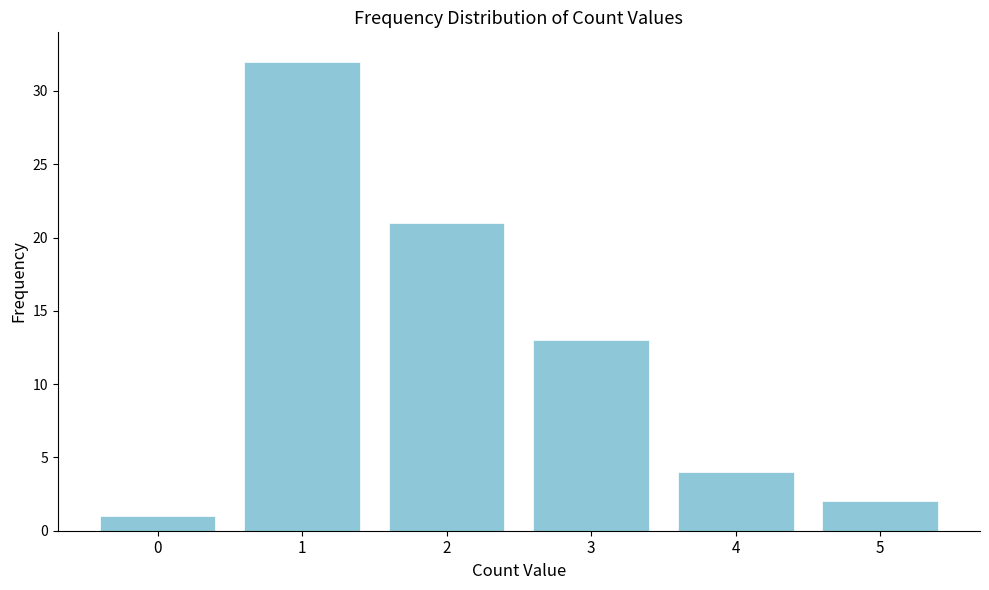

Reading left to right, list all the values displayed in this chart.

1	32	21	13	4	2